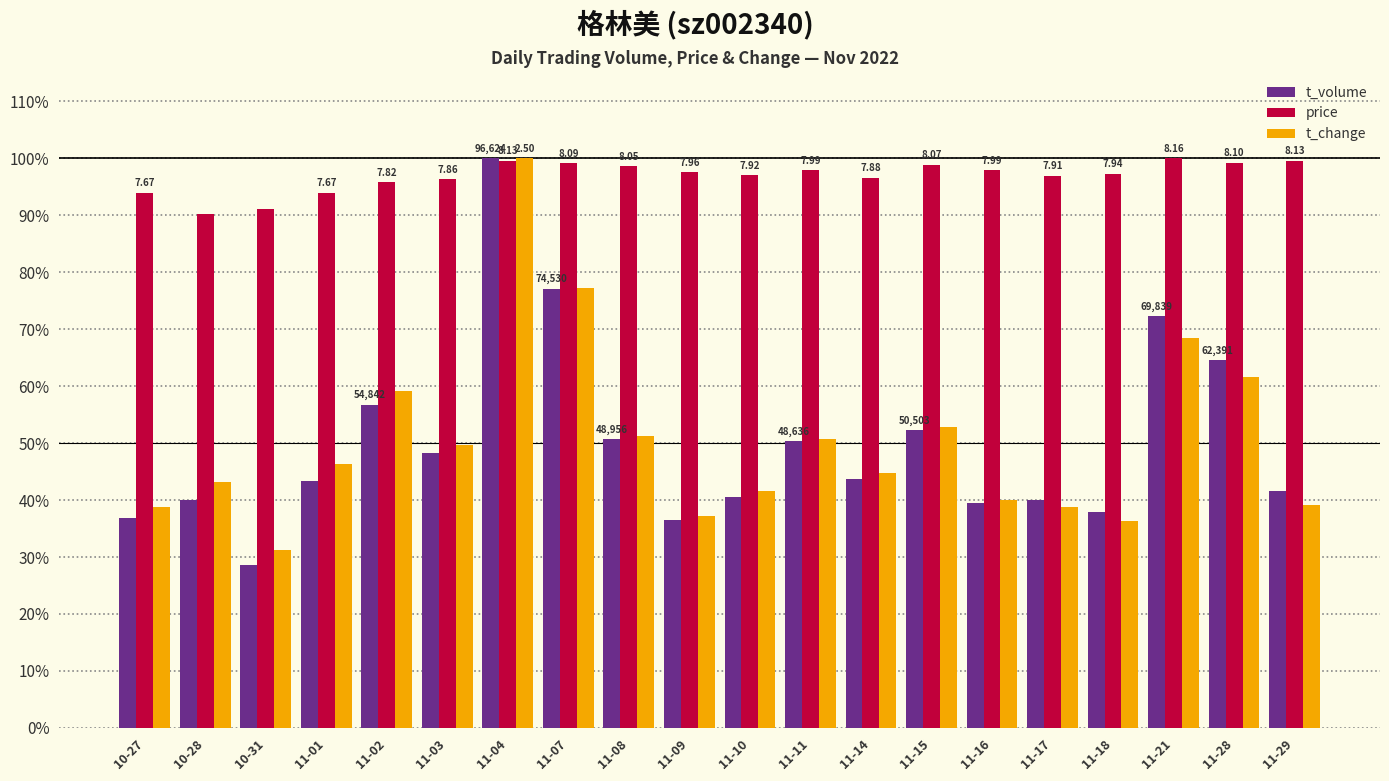

True or false: t_volume has a value of 41.7 at 11-29.

True